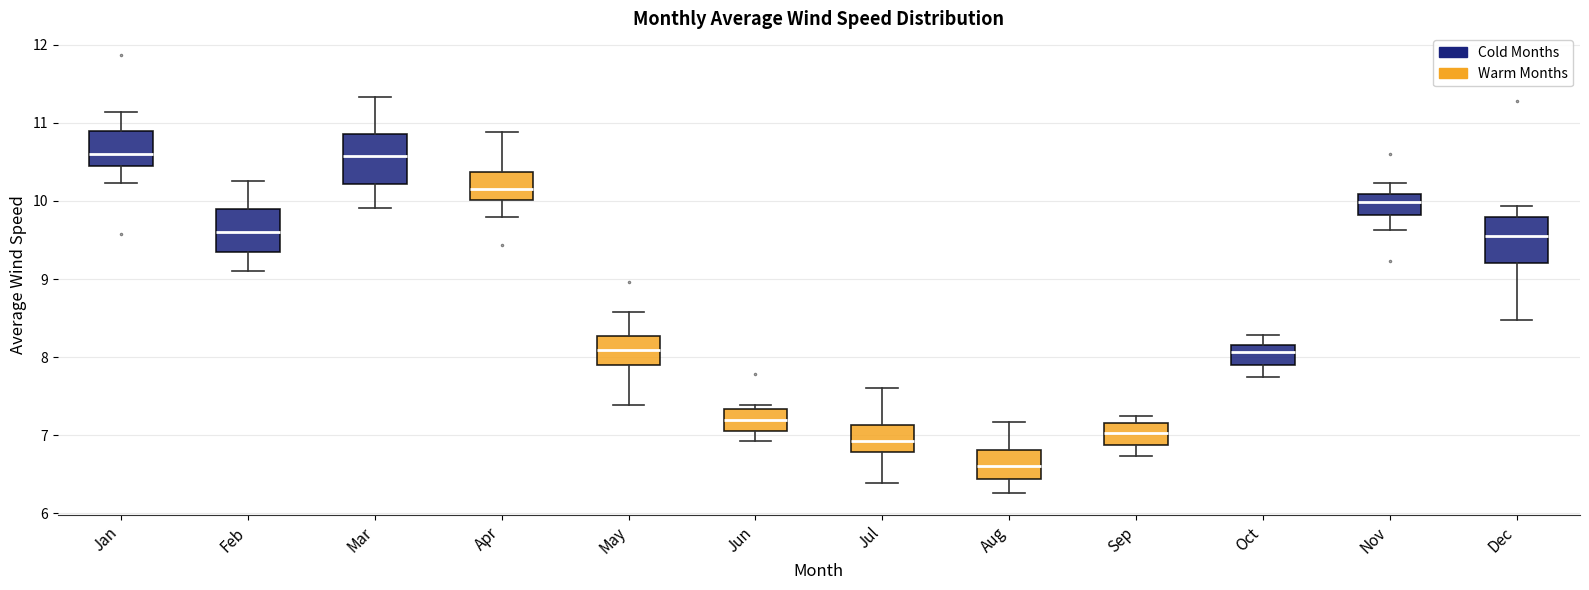

Where does the lower whisker of the box for Feb end on the y-axis? The values are not printed on the chart, so give them approximately, as read against the axis.

9.1